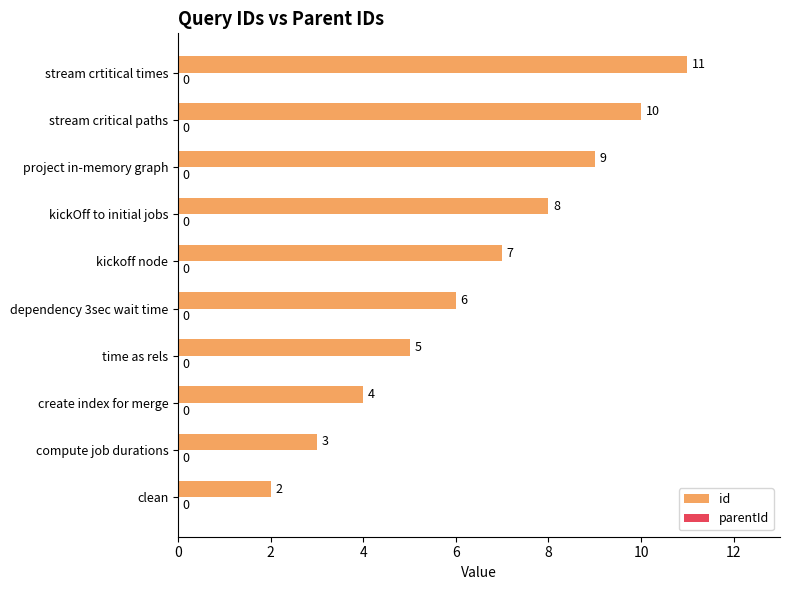

What value does the data have at project in-memory graph?

9